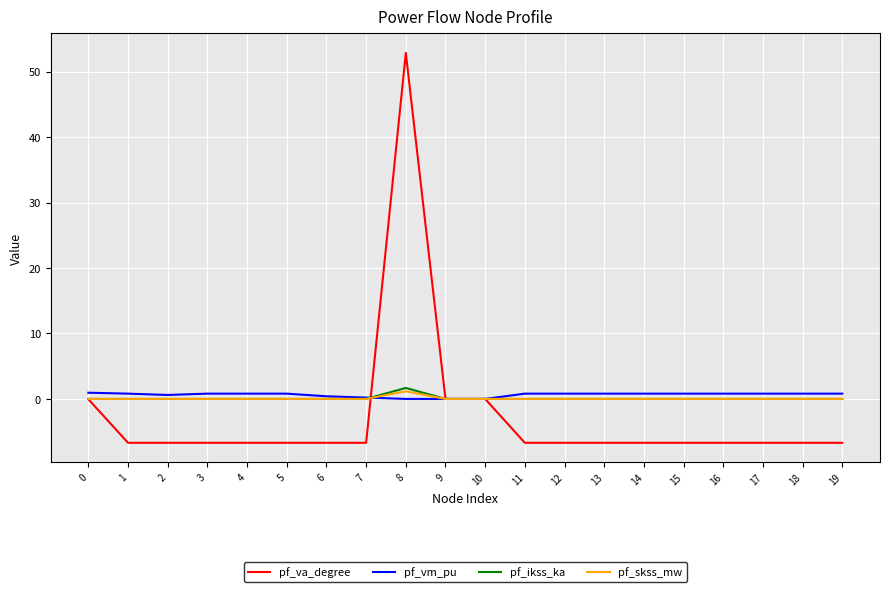

The pf_skss_mw series shows 0.0 at 2. True or false?

True